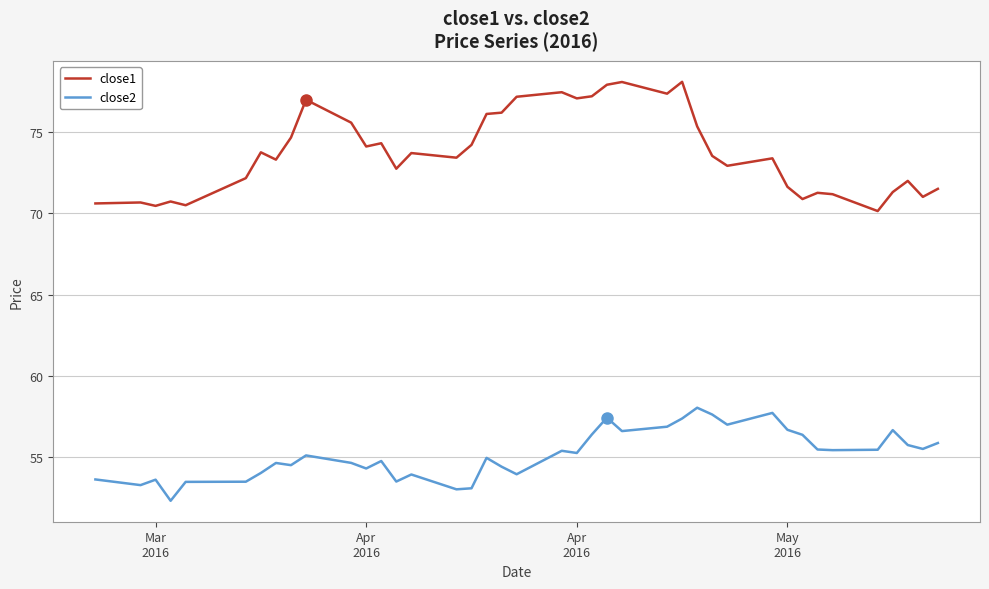

Which series has the largest total across all categories?

close1